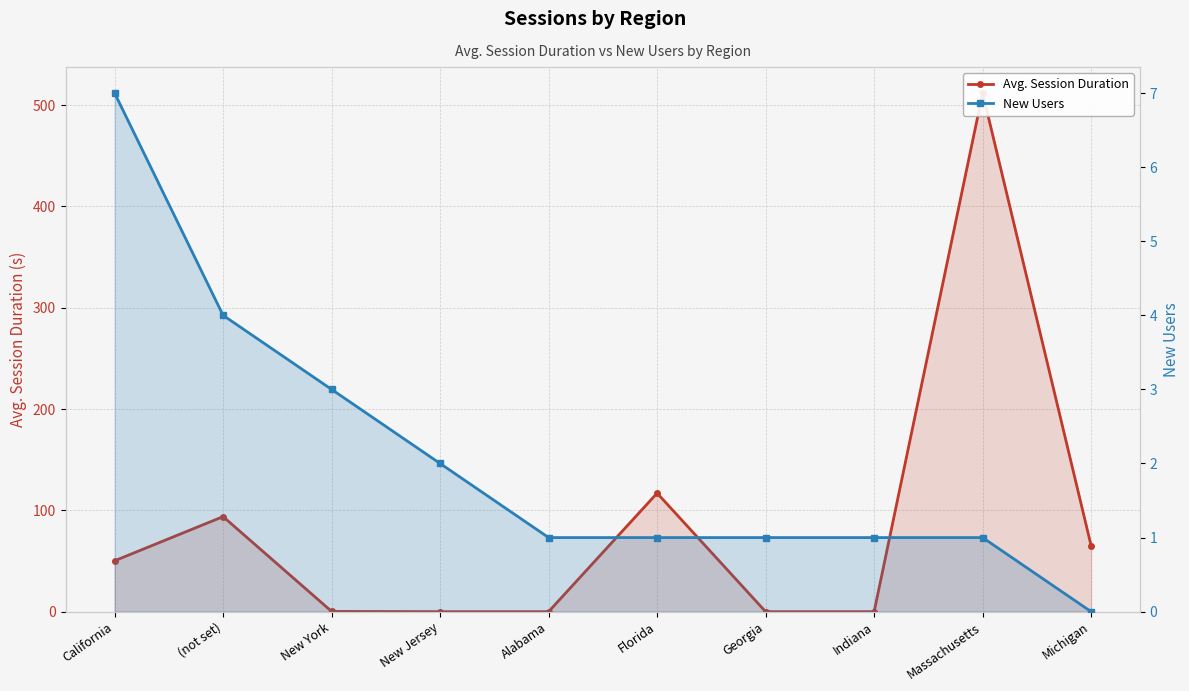

True or false: New Users has a value of 7.0 at California.

True